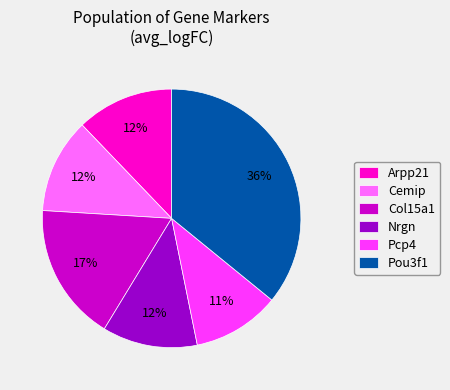

To the nearest percent, what percentage of the pie is Cemip?

12%